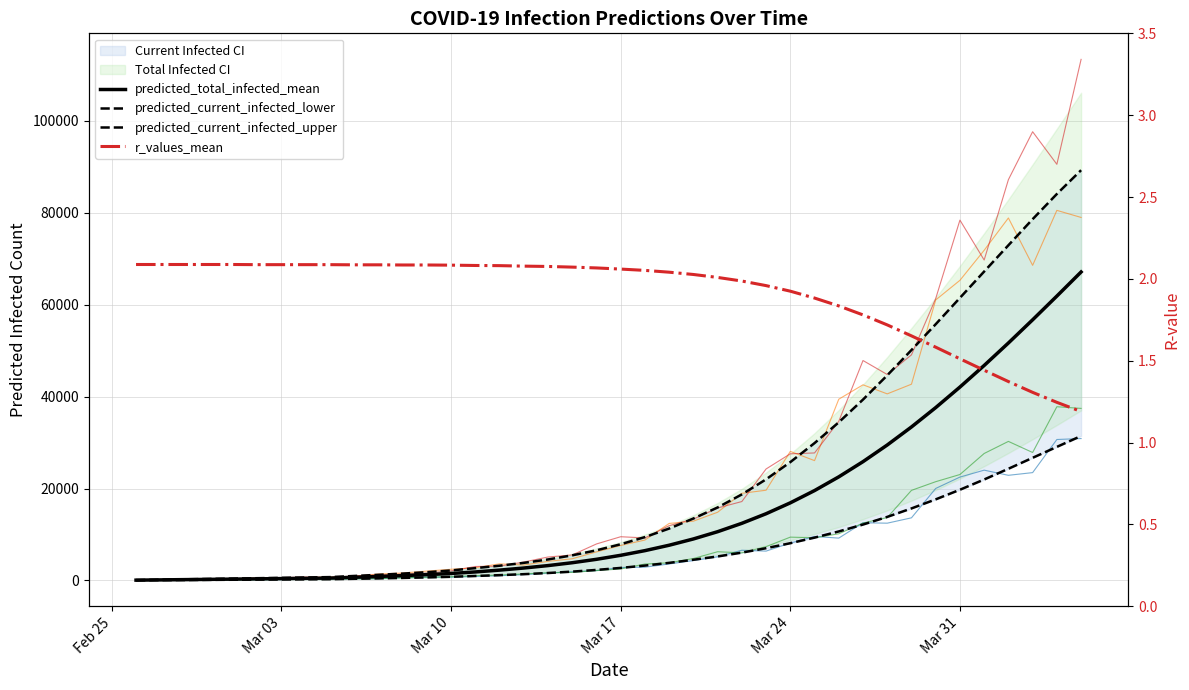

Is it true that predicted_total_infected_mean equals 3251.8 at Mar 17?

False